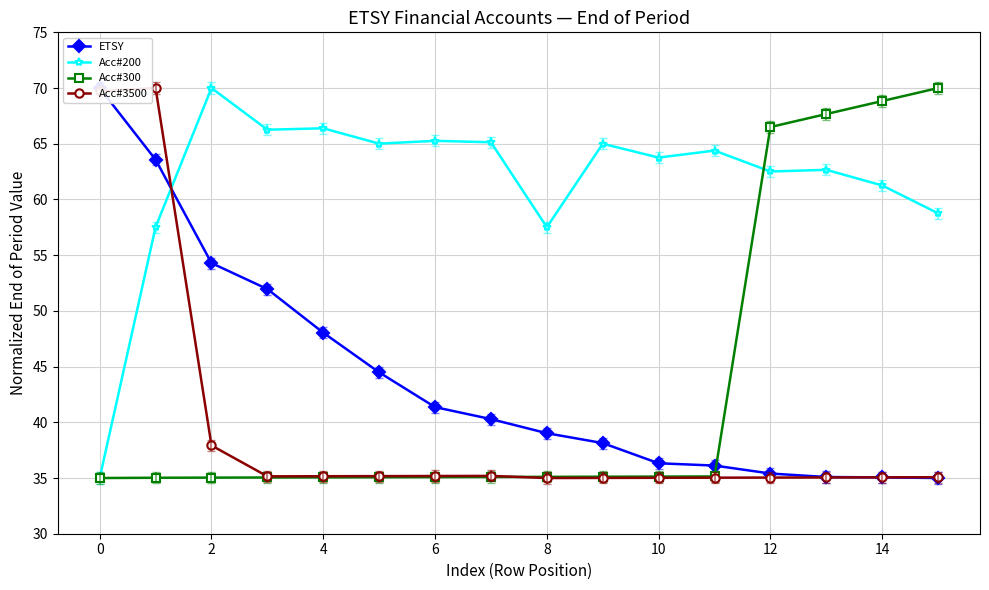

True or false: Acc#3500 has a value of 69.7 at 0.

True